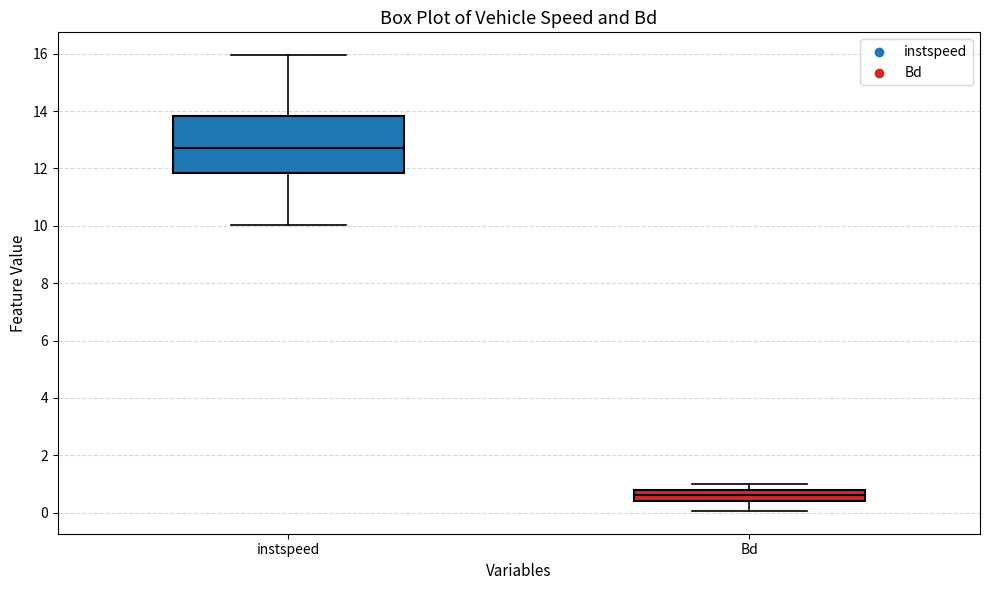

Where is the upper edge of the box for Bd on the y-axis? The values are not printed on the chart, so give them approximately, as read against the axis.

0.8